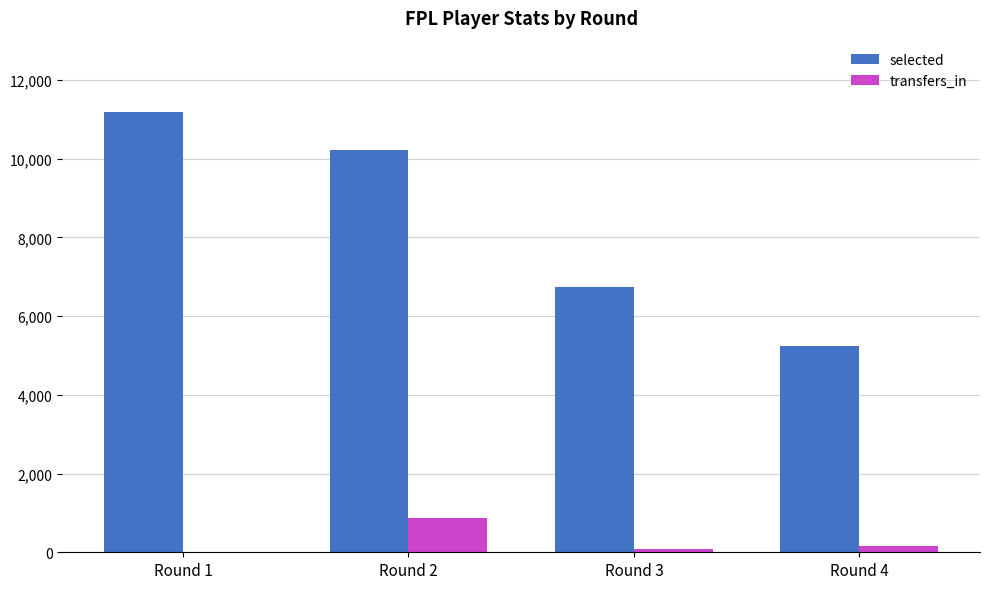

Where does the transfers_in series first go above 166?

Round 2